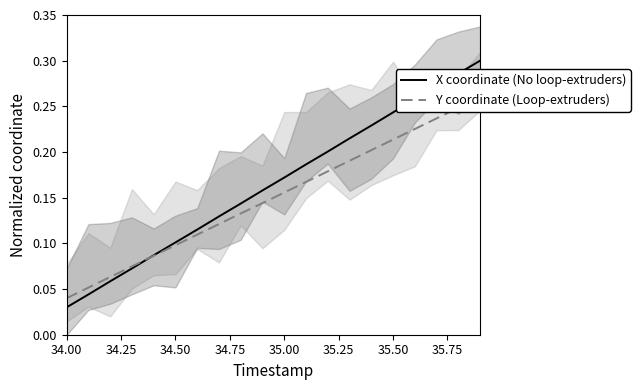

At how many categories does at least one series exceed 0?

20